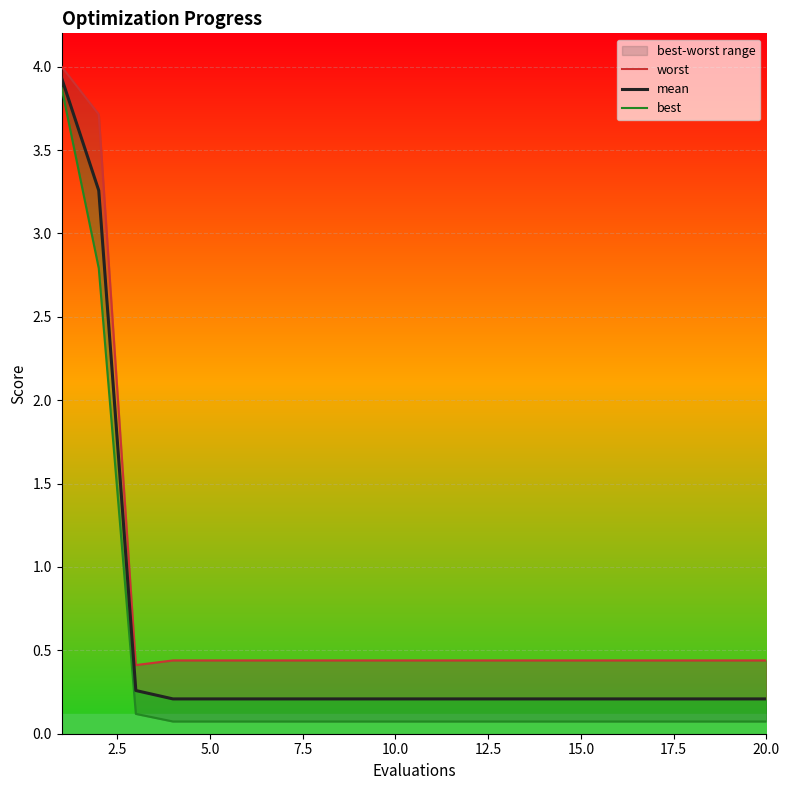

Does the chart display data point markers on the line(s)?

No